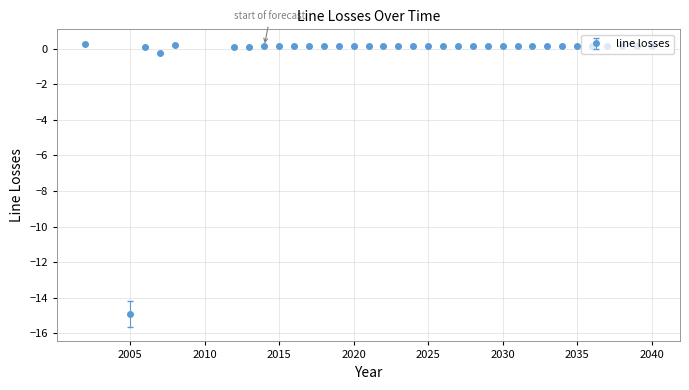

True or false: the data has more than 1 interior local peaks.

True